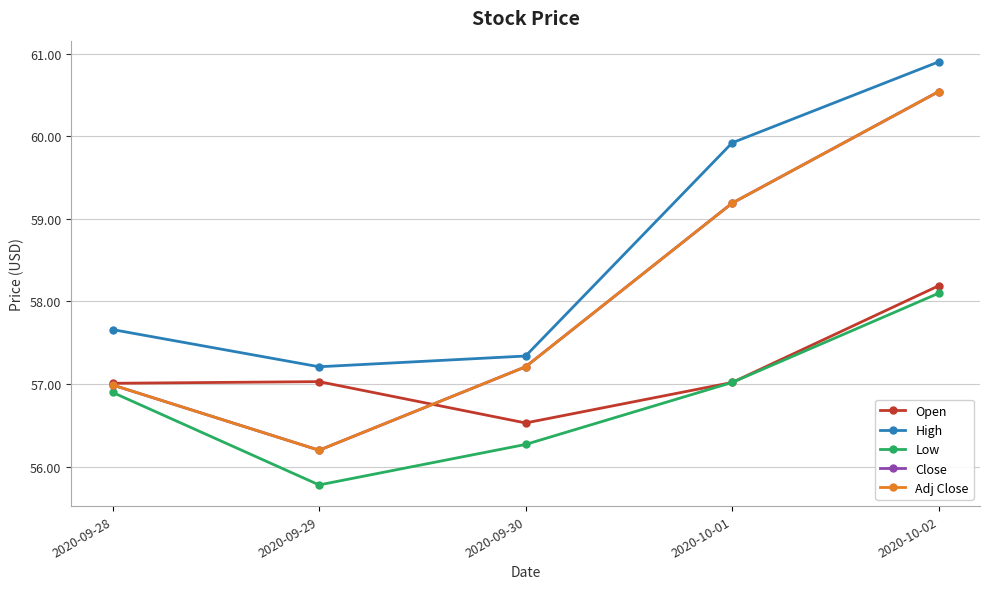

The value of Low at 2020-10-01 is 19.6. True or false?

False